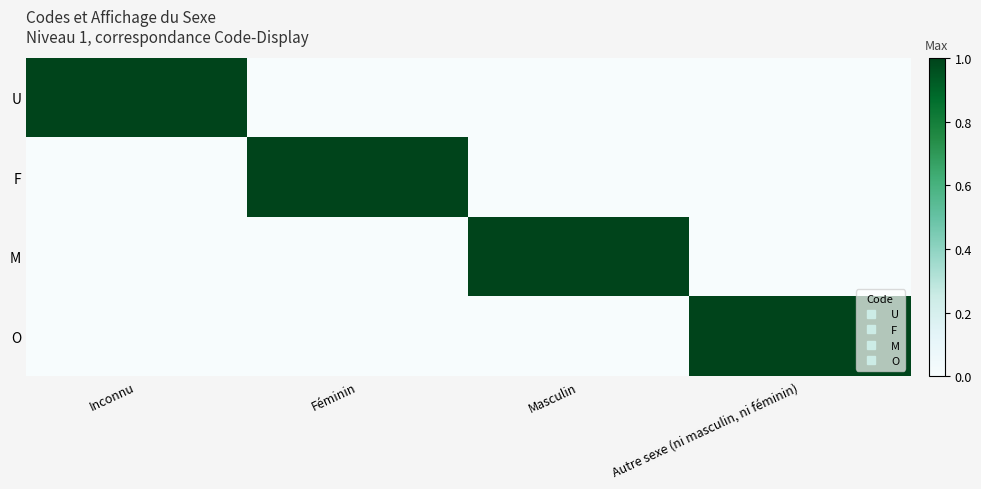

How many categories are shown in the chart?

4